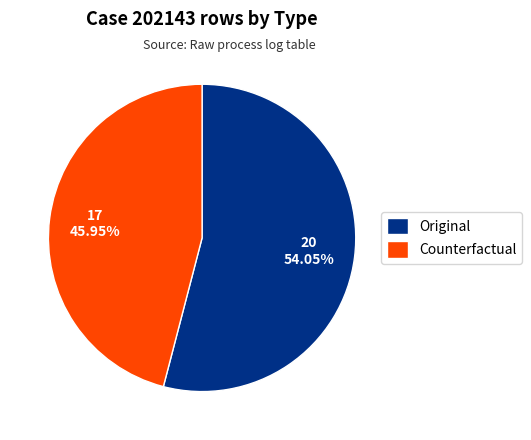

What percentage is the Counterfactual slice, to the nearest percent?

46%